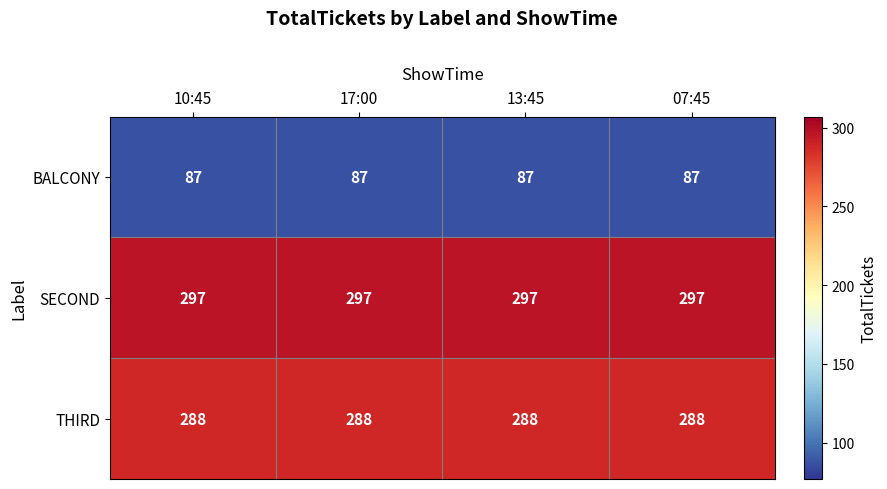

What is the sum of all THIRD values?

1152